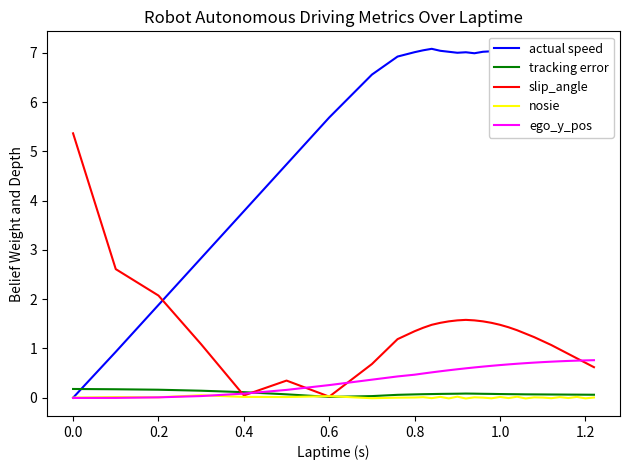

Which series has the largest range (max minus min)?

actual speed